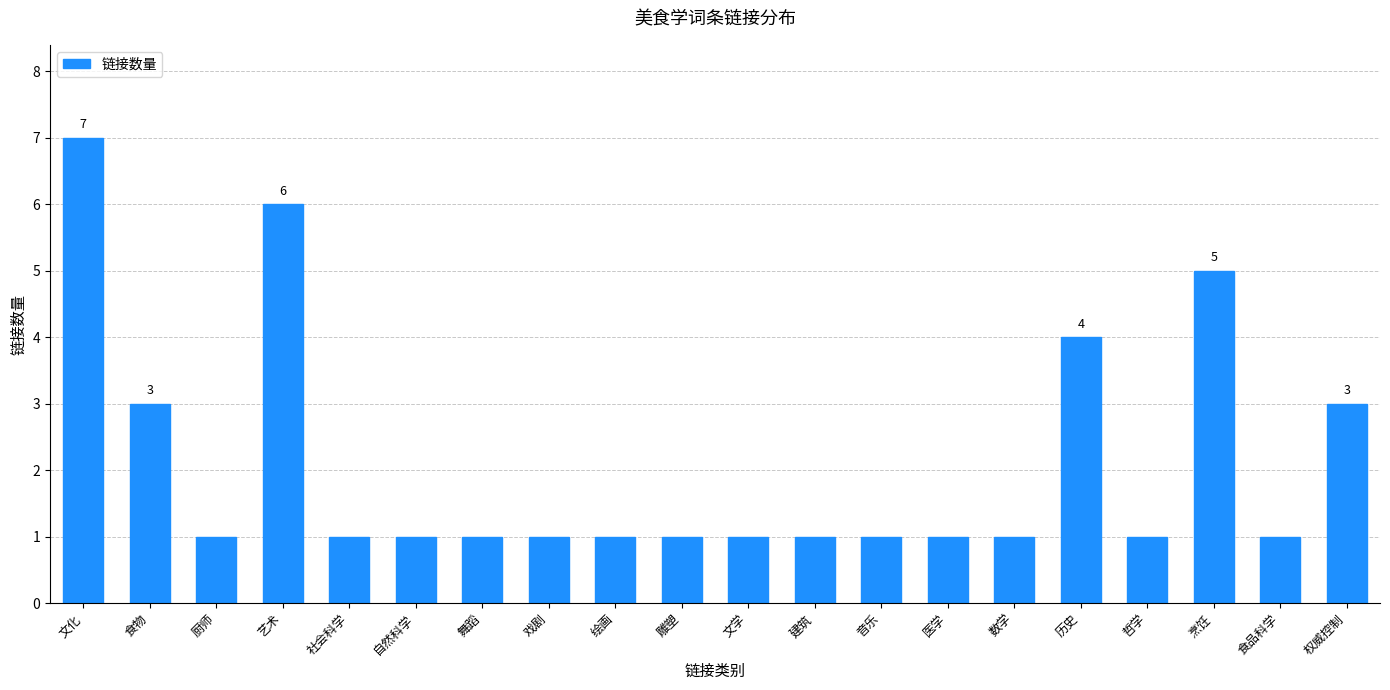

Approximately how many times larger is the value at 建筑 compared to 食物?

0.3